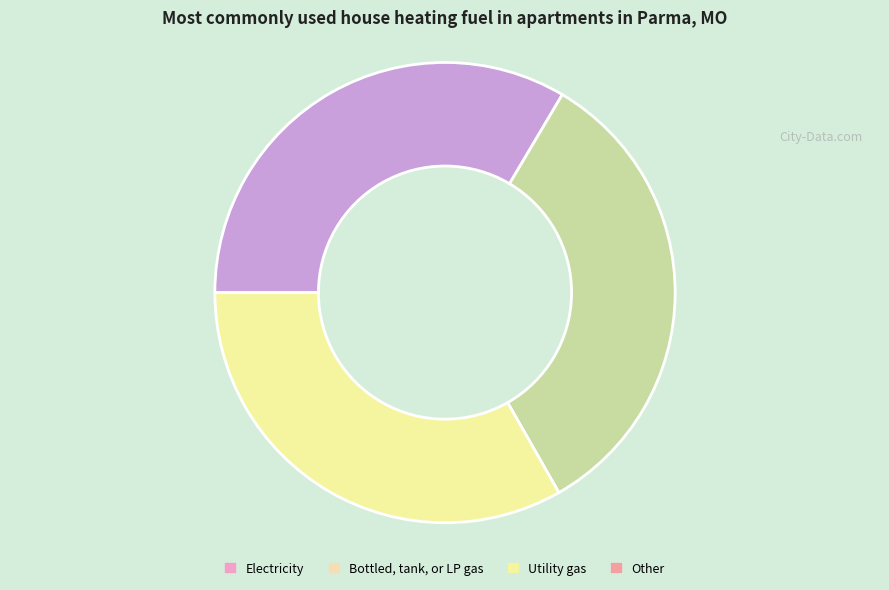

Is there any slice that represents more than half of the pie?

No